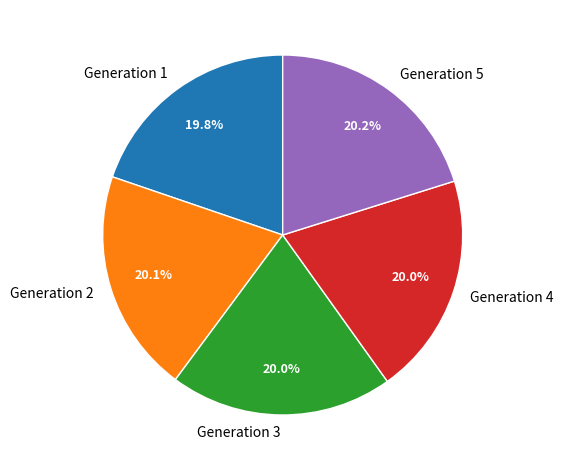

True or false: Generation 3 accounts for 10% of the total.

False